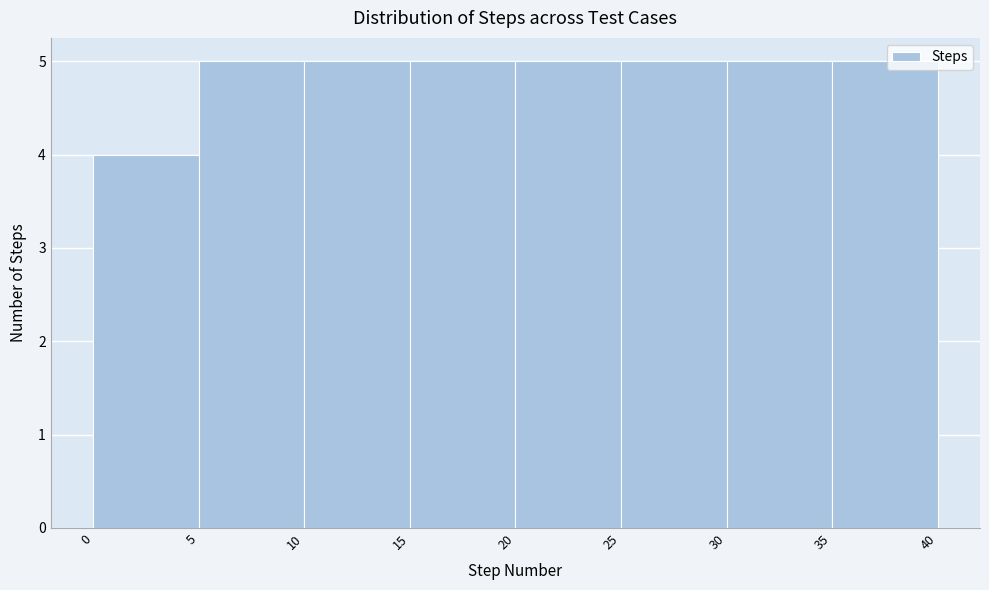

Reading left to right, transcribe this chart: for each bar, give the range it covers on the x-axis and its height. The values are not printed on the chart, so give them approximately, as read against the axis.

0 to 5: 4
5 to 10: 5
10 to 15: 5
15 to 20: 5
20 to 25: 5
25 to 30: 5
30 to 35: 5
35 to 40: 5